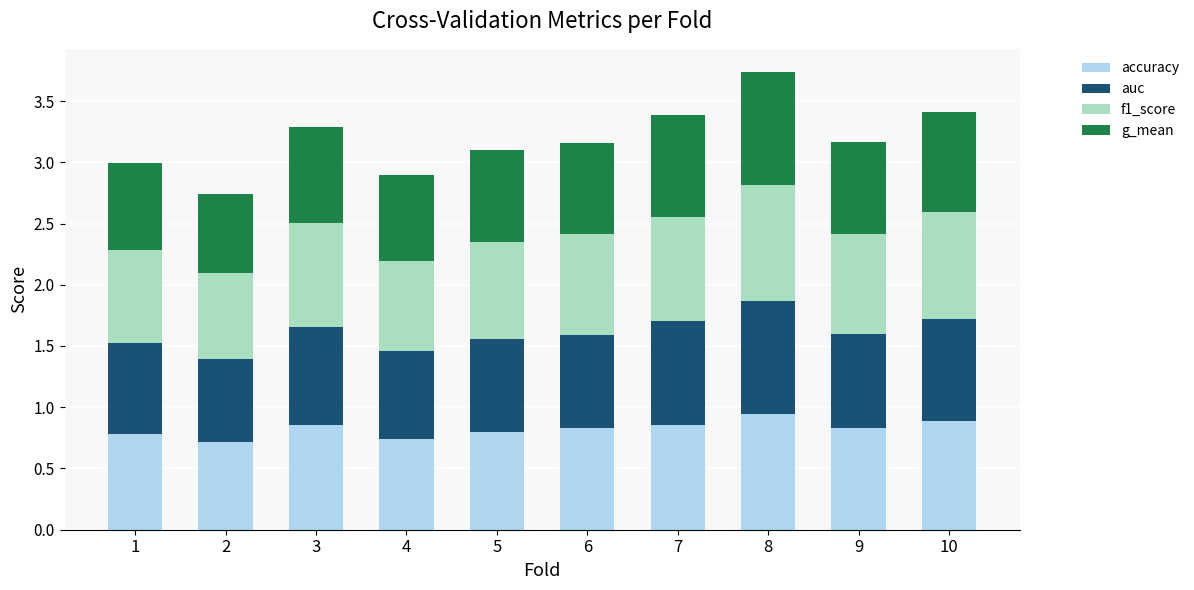

The value of accuracy at 9 is 0.5. True or false?

False